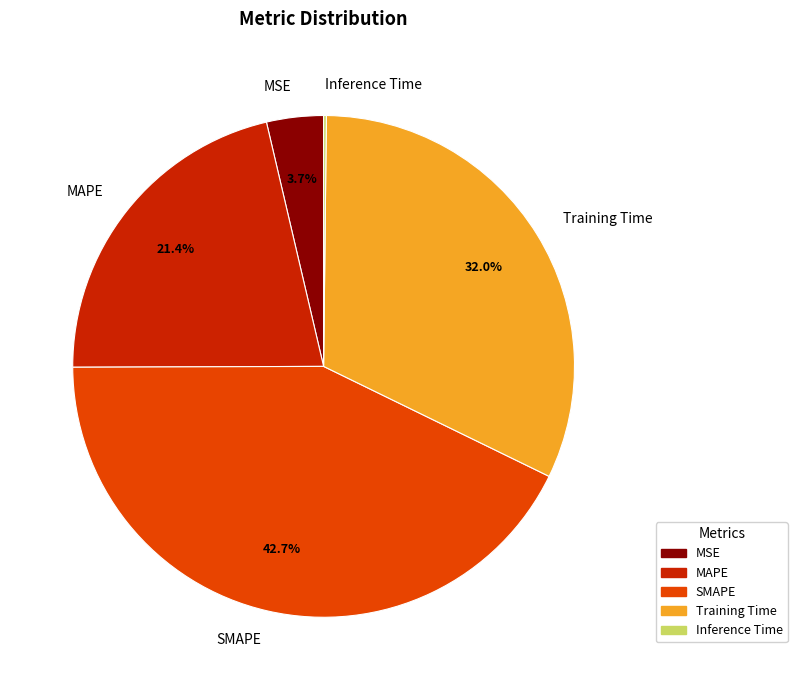

Is there a majority slice in this chart?

No